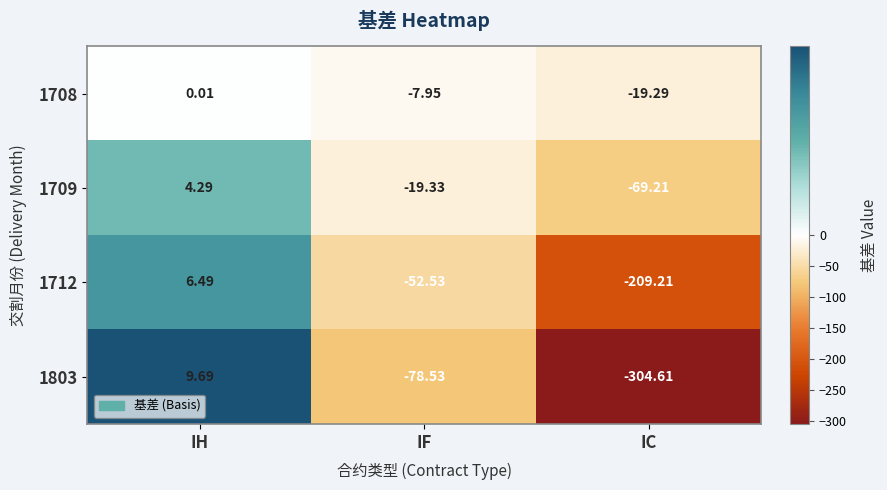

Which category has the lowest value in the 1708 series?

IC